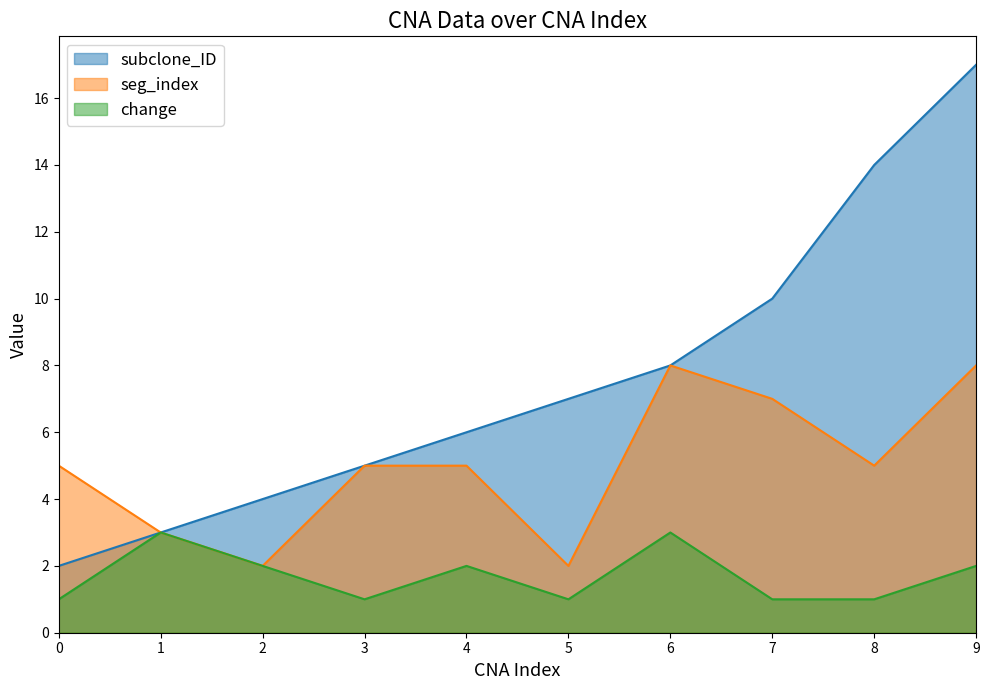

What is the maximum value shown in the chart?

17